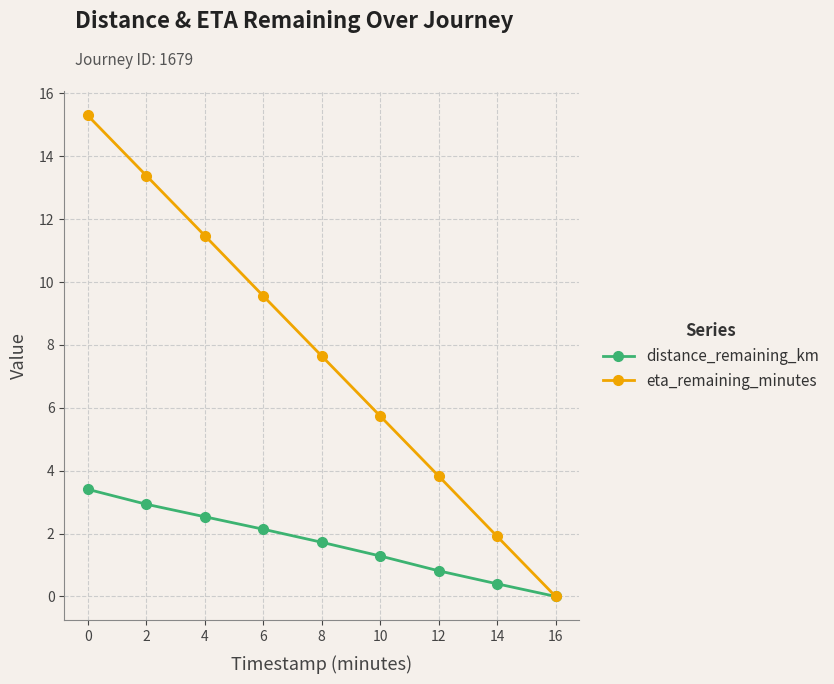

How many positive values does the distance_remaining_km series have?

8